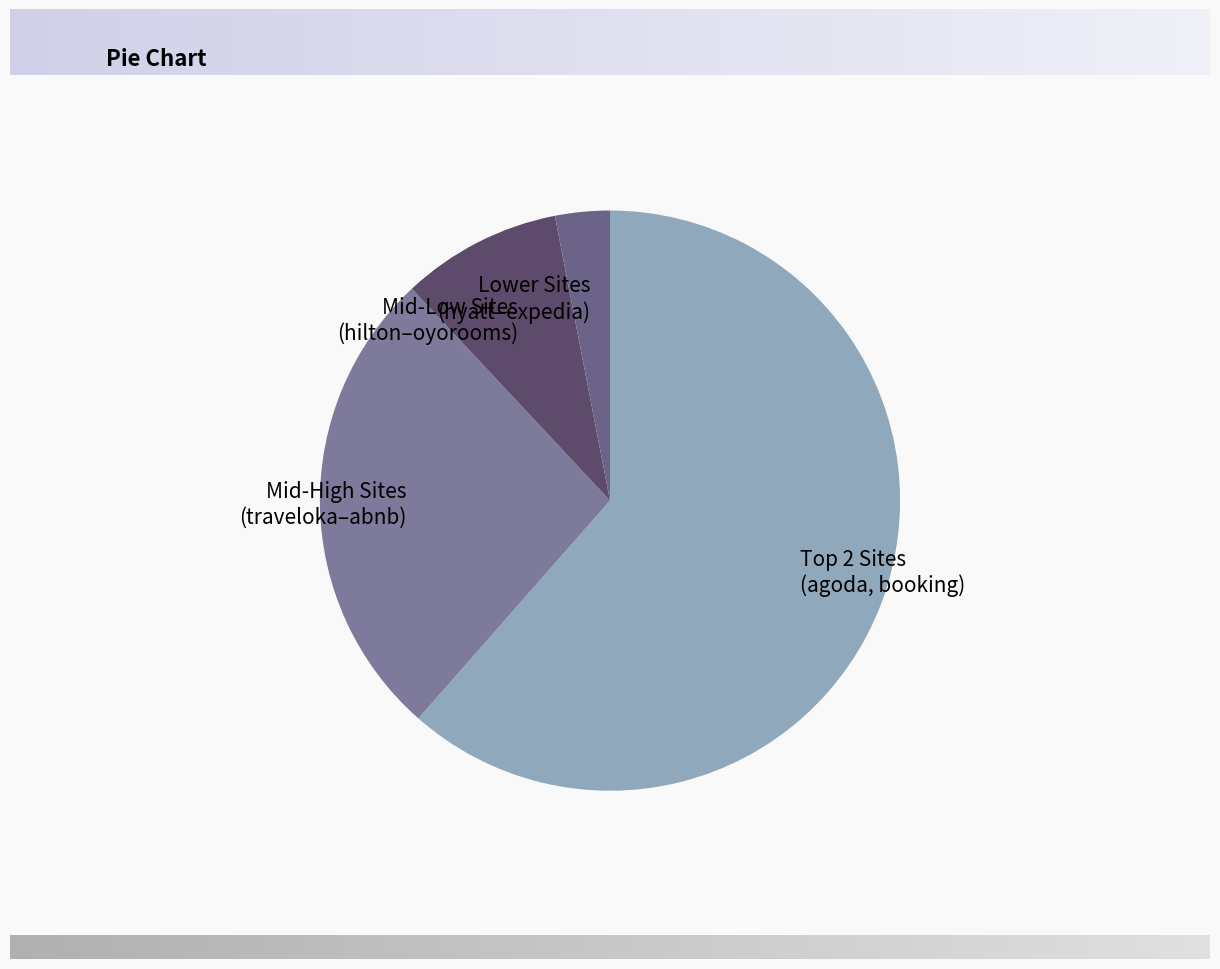

Is it true that Lower Sites (hyatt–expedia) is 16% of the pie?

False